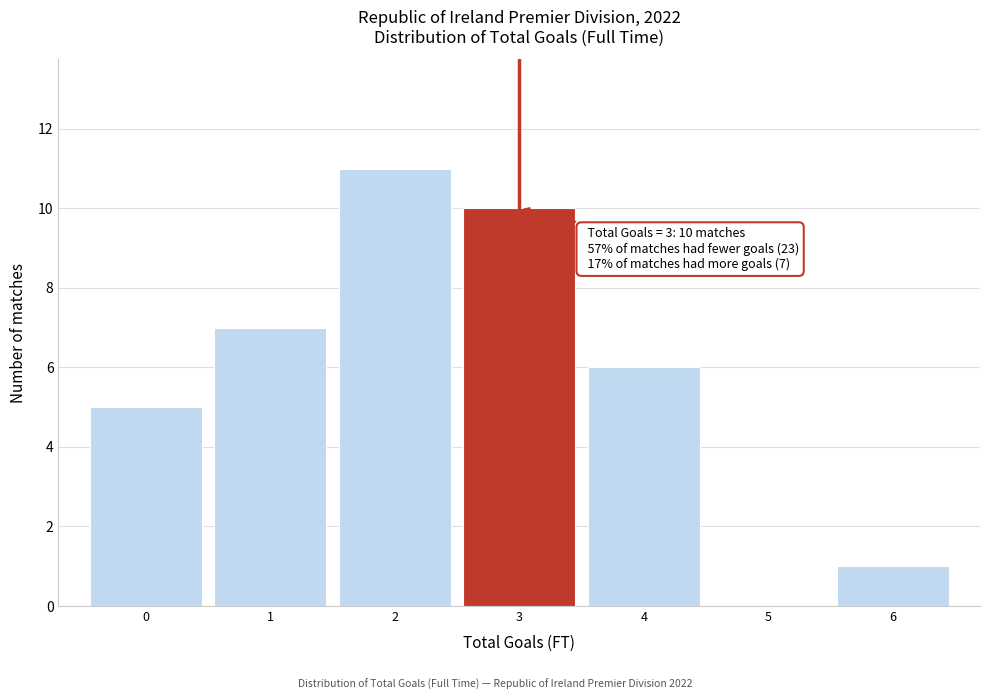

Reading left to right, extract all data points from this chart.

0=5	1=7	2=11	3=10	4=6	5=0	6=1